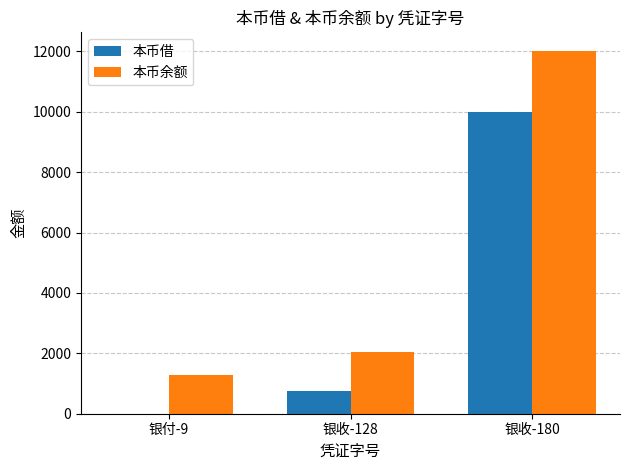

What are all the series names shown in the legend?

本币借, 本币余额